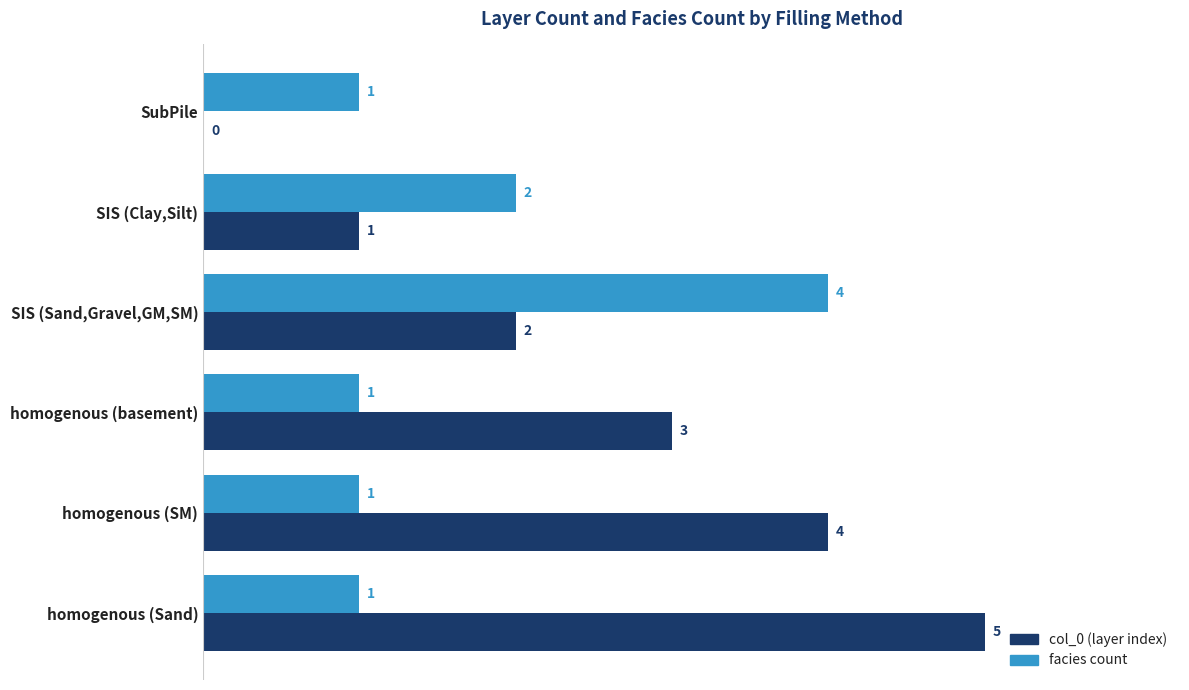

Which label corresponds to the largest value in the chart?

homogenous (Sand)